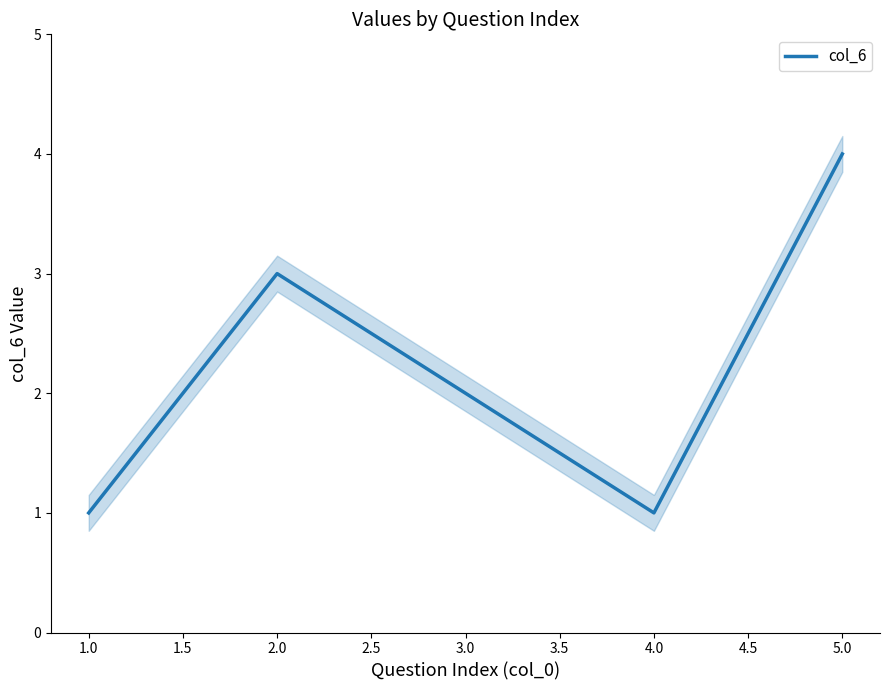

What is the sum of all values?

11